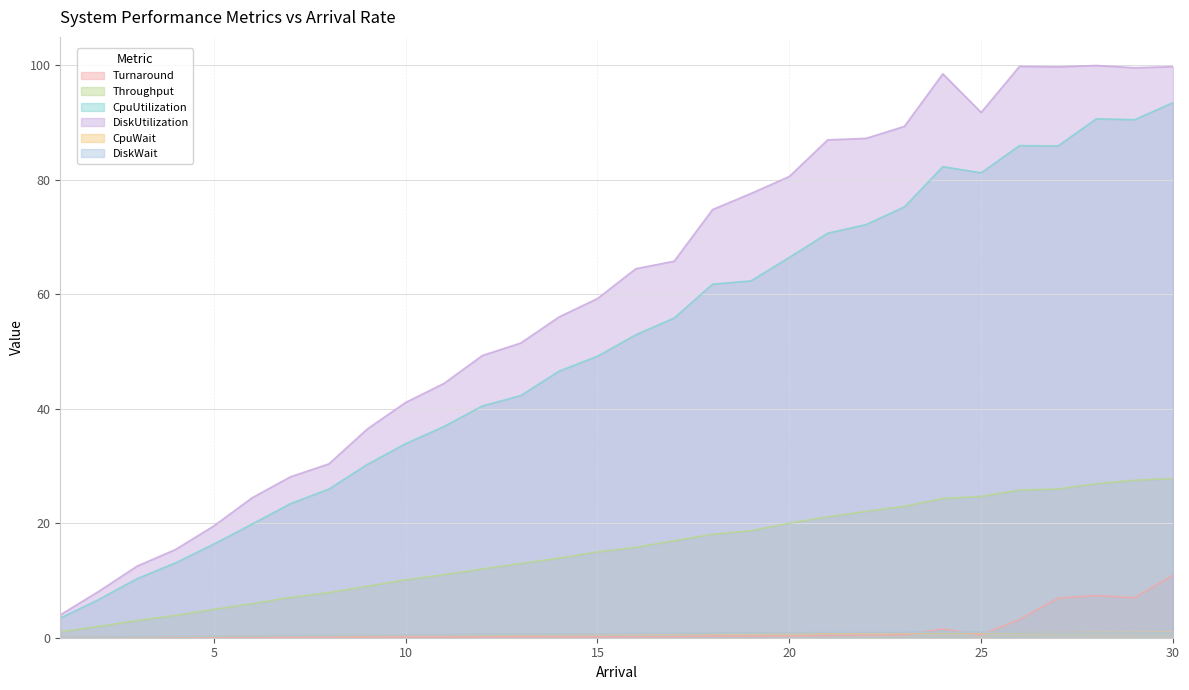

Between 13 and 18, which series saw the biggest shift?

DiskUtilization